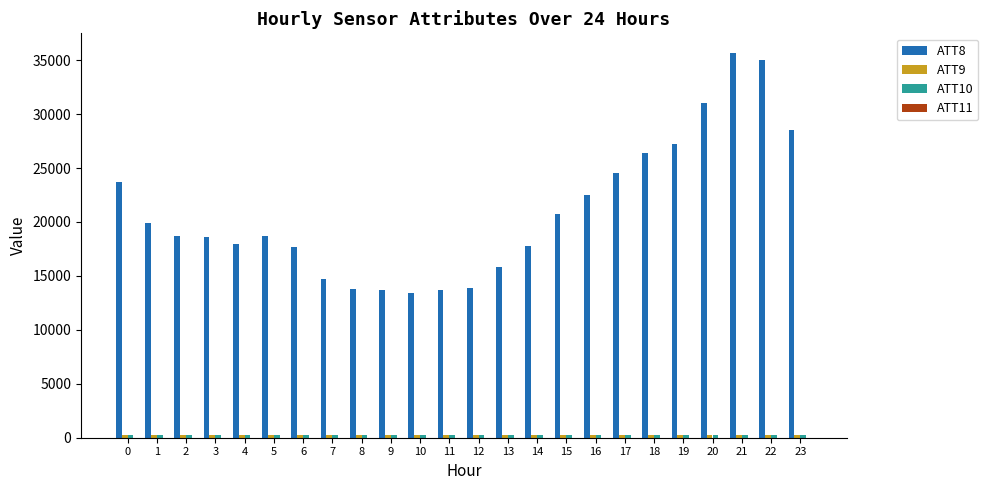

Which series has the largest total across all categories?

ATT8